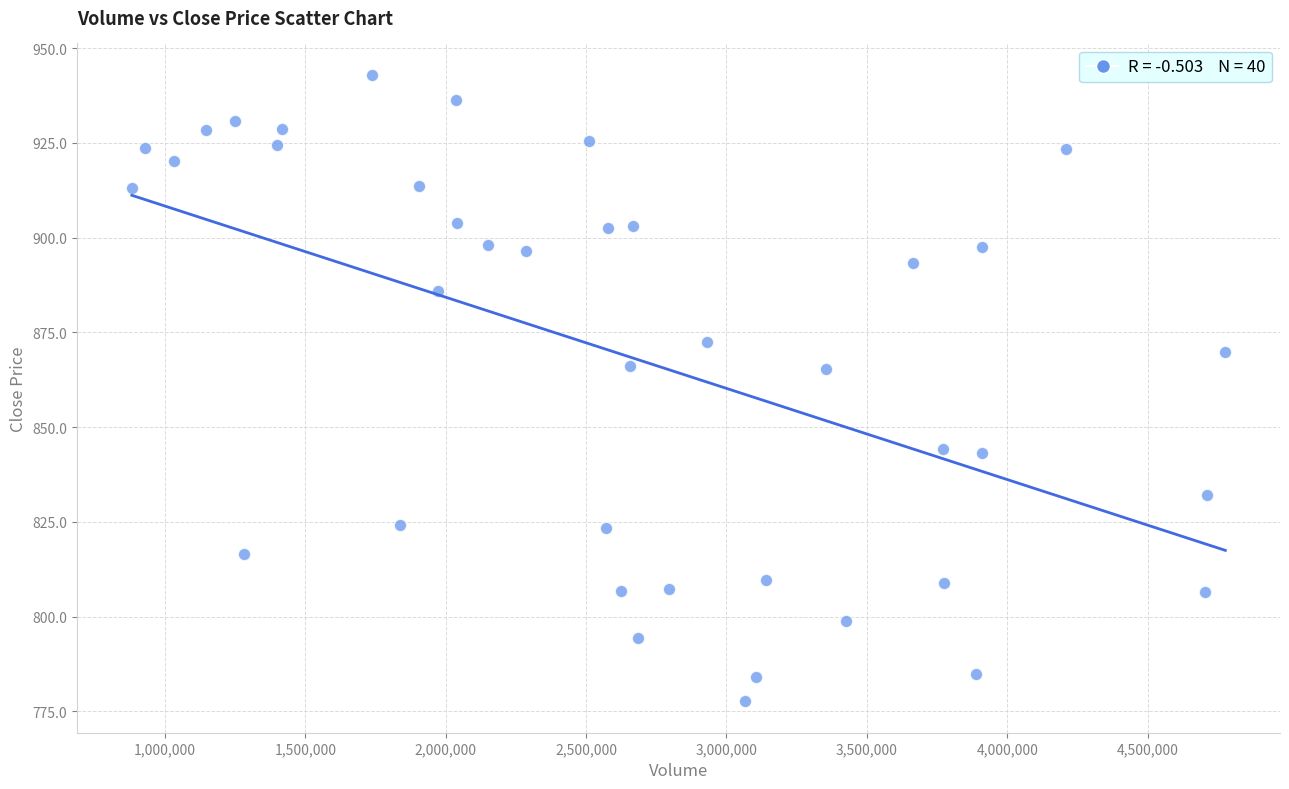

What is the range of X values (max minus min)?

3894640.0